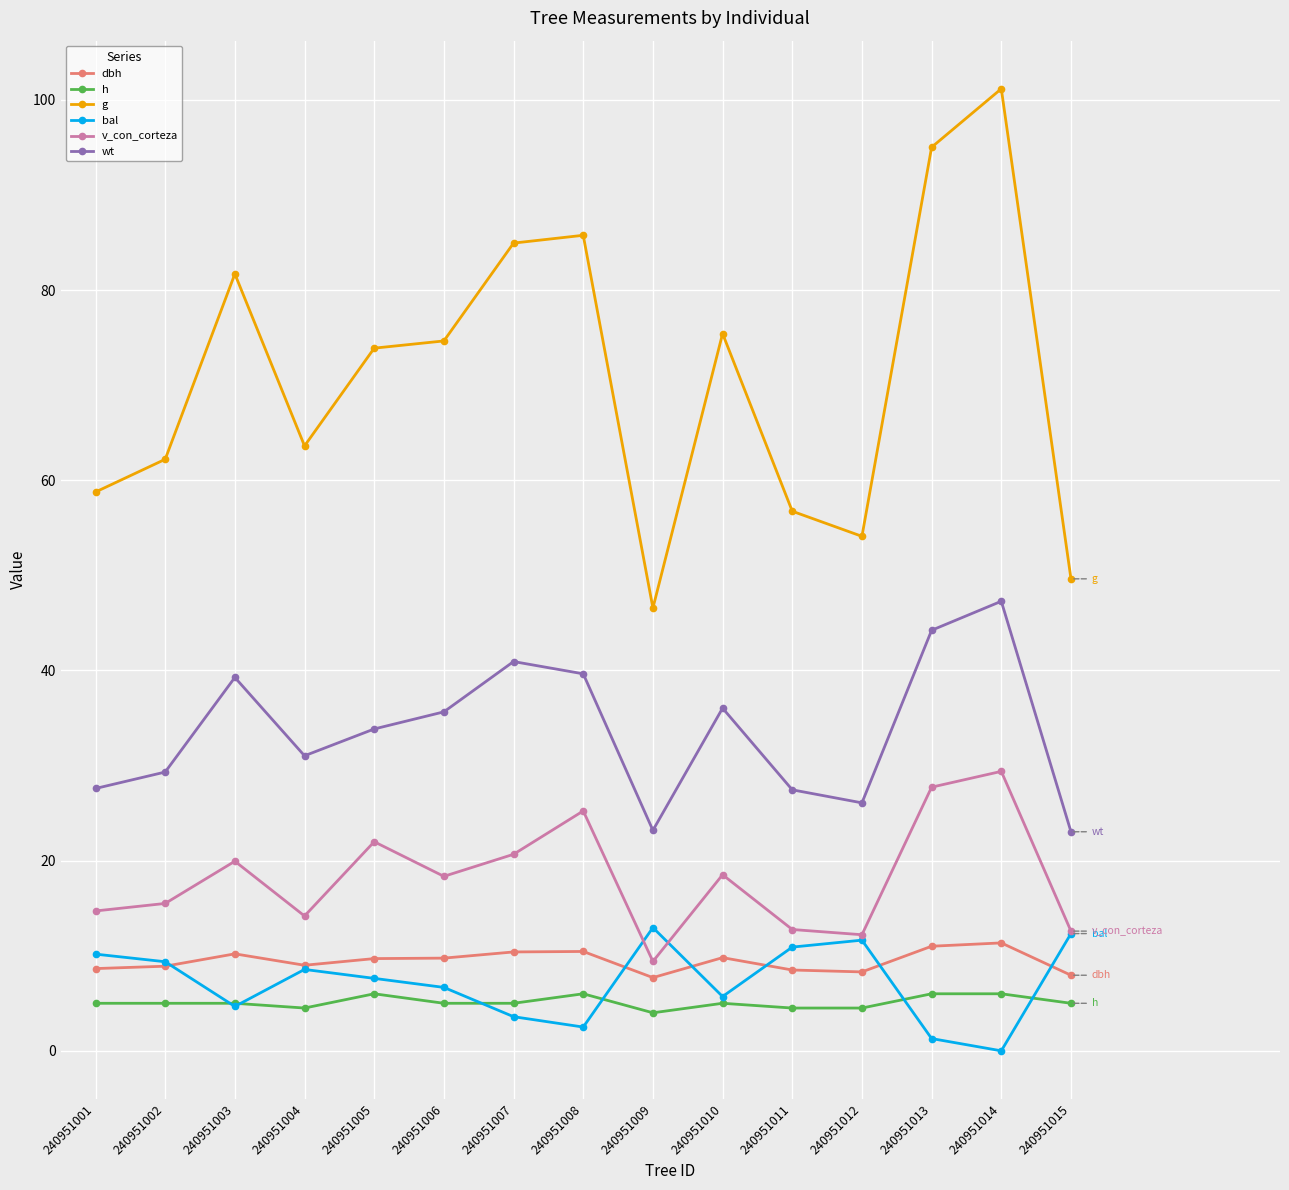

The wt series shows 25.9 at 240951014. True or false?

False